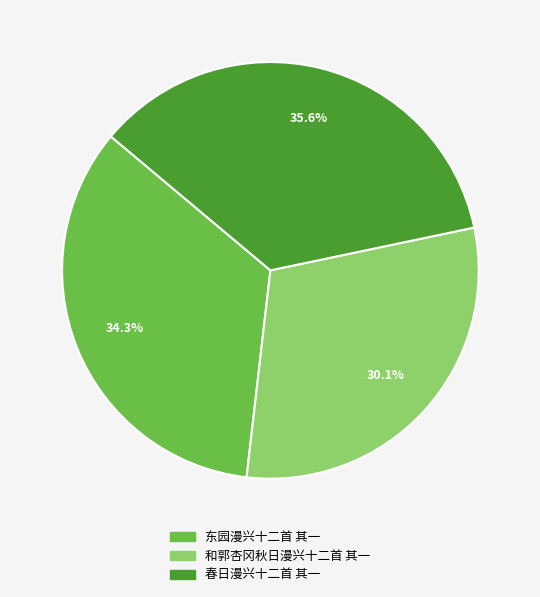

How many segments does this pie chart have?

3